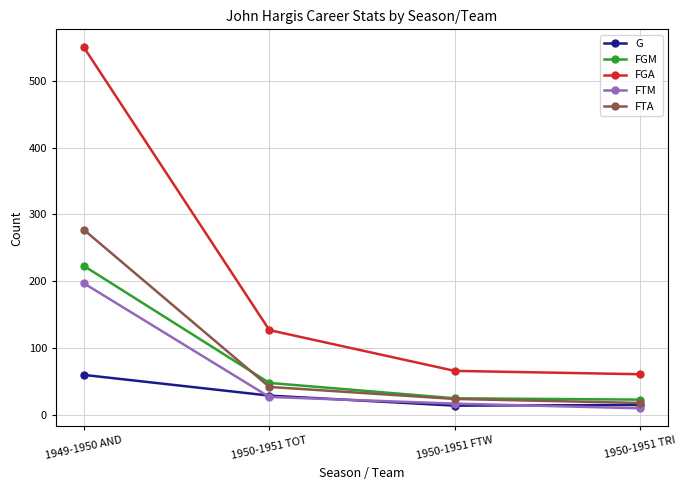

What is the spread (max minus min) of values at 1950-1951 TRI?

51